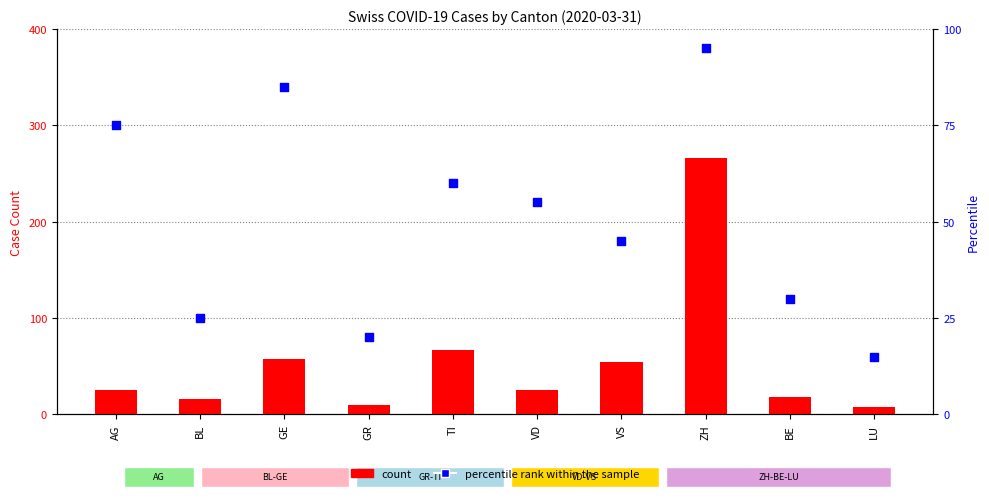

Which series has the largest Y range (max minus min)?

count